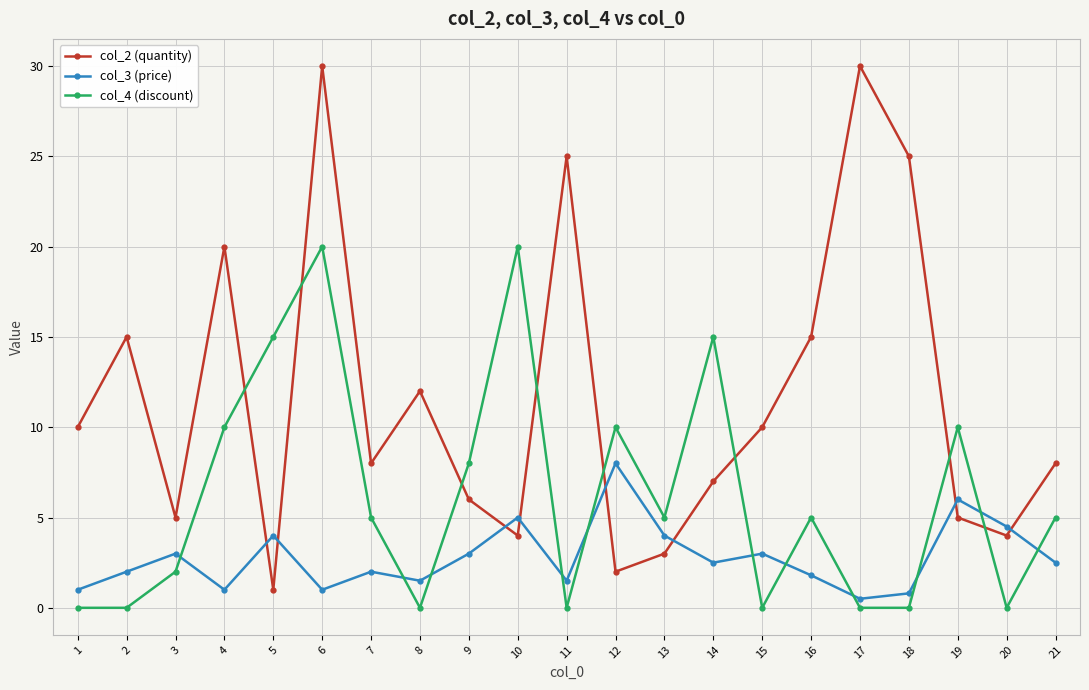

At 9, list the series in order from largest to smallest.

col_4 (discount), col_2 (quantity), col_3 (price)